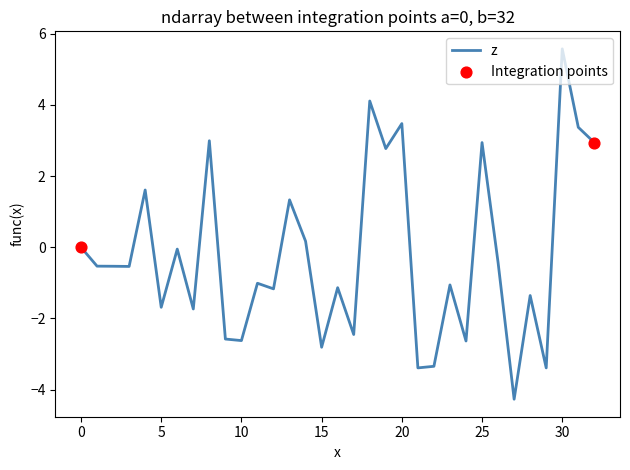

What is the smallest value displayed?

-4.3